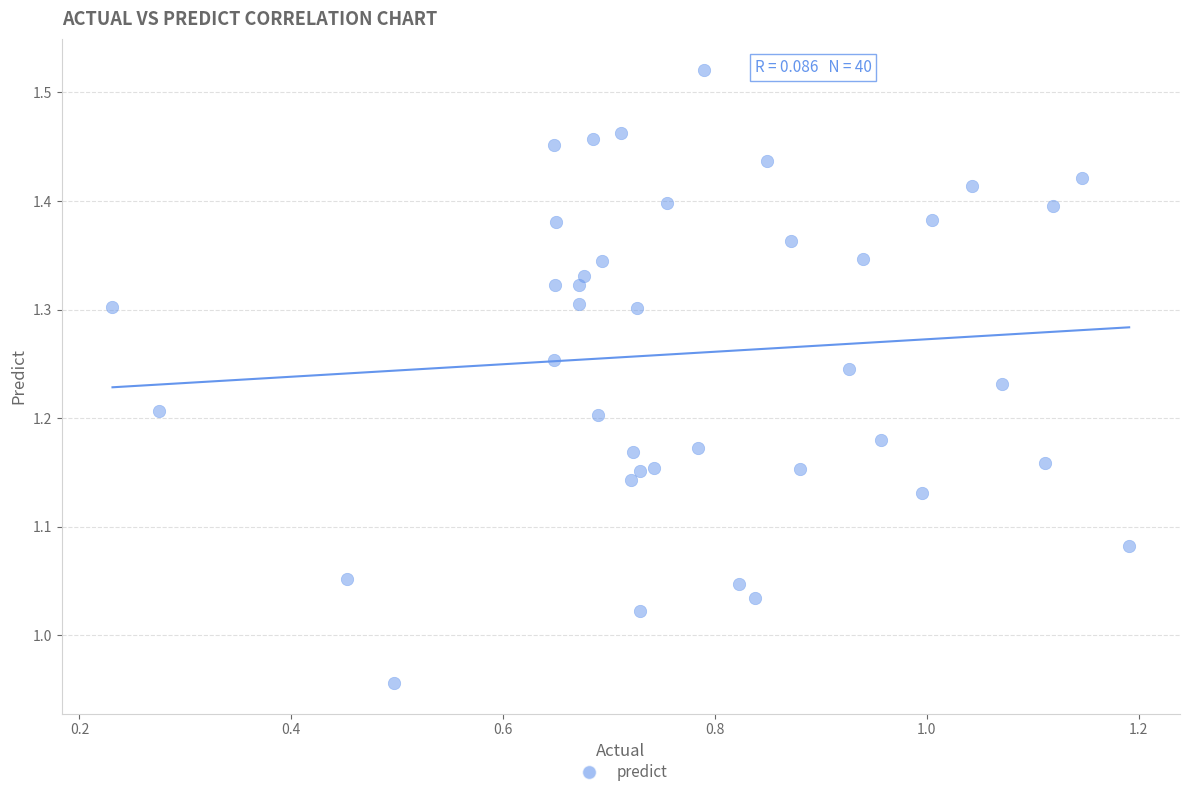

What is the range of Y values (max minus min)?

0.6